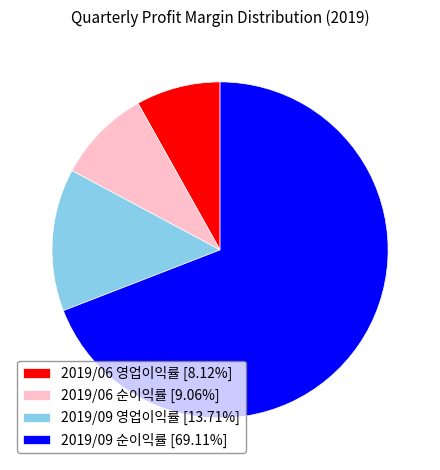

How many segments does this pie chart have?

4